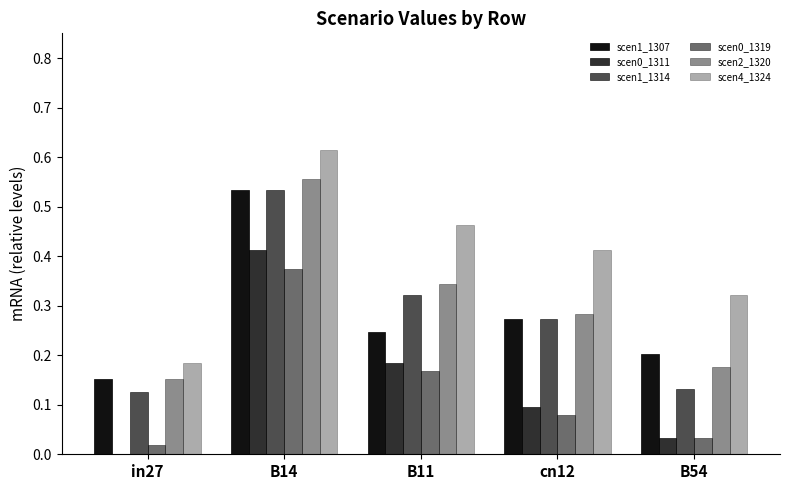

How many distinct data groups are displayed?

6